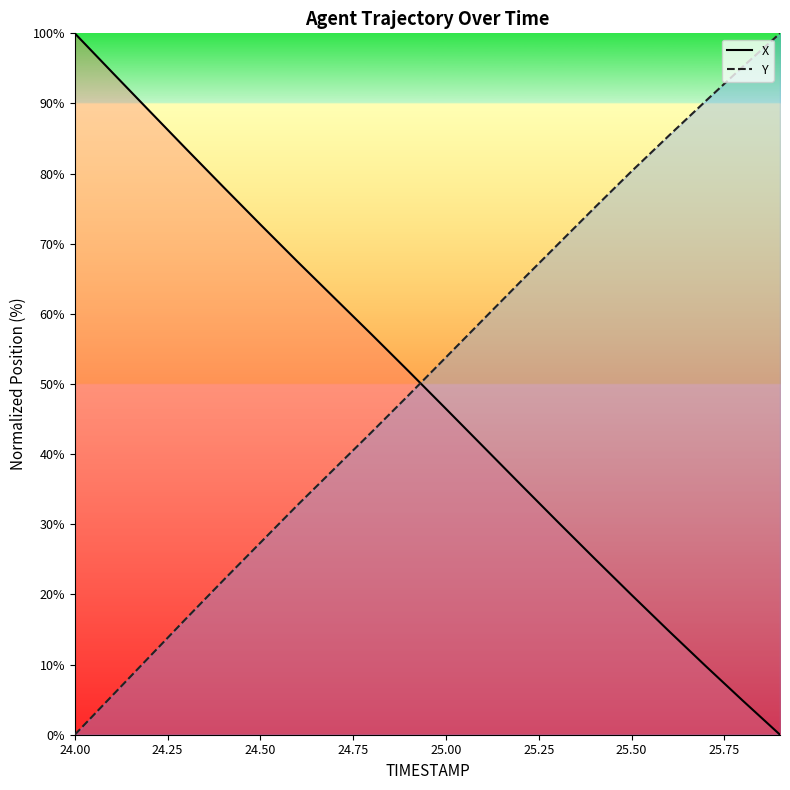

True or false: X has a value of 41.7 at 24.50.

False